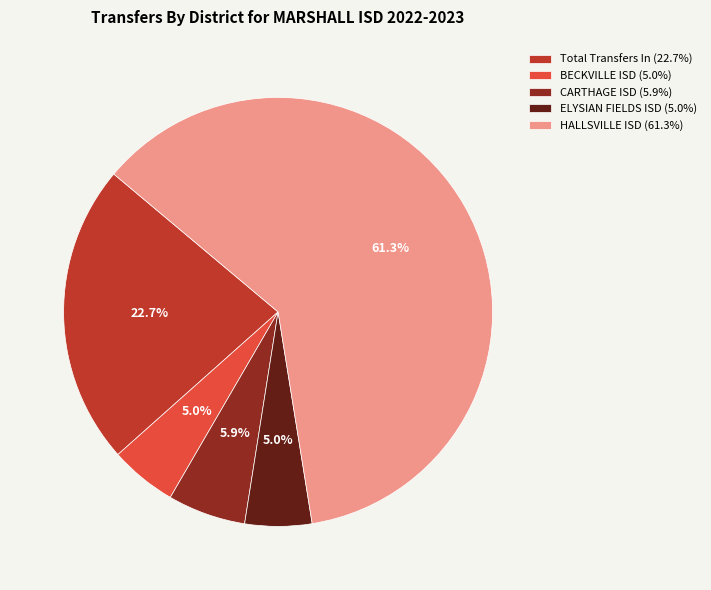

Combined, what portion of the pie is ELYSIAN FIELDS ISD and Total Transfers In?

27.7%